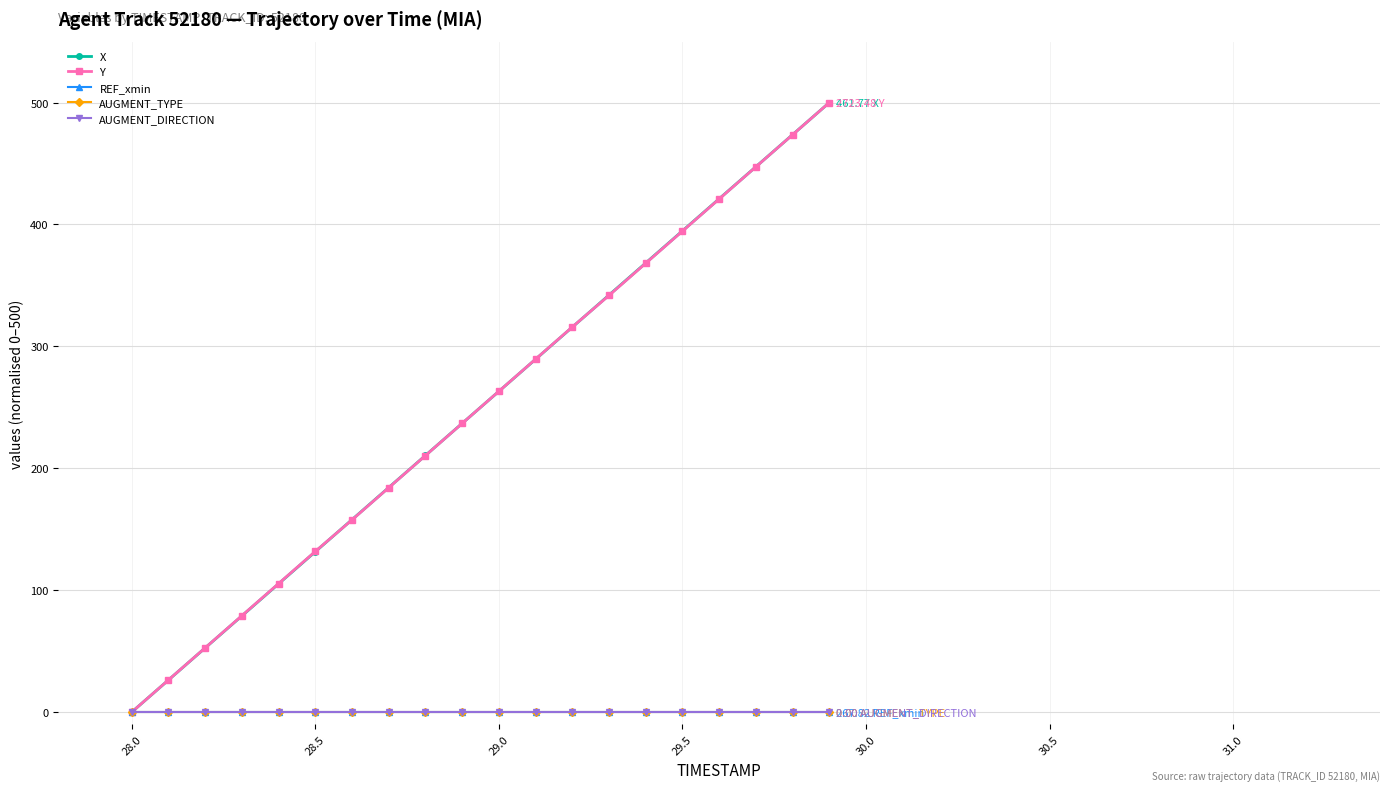

True or false: X and AUGMENT_DIRECTION intersect in this chart.

False